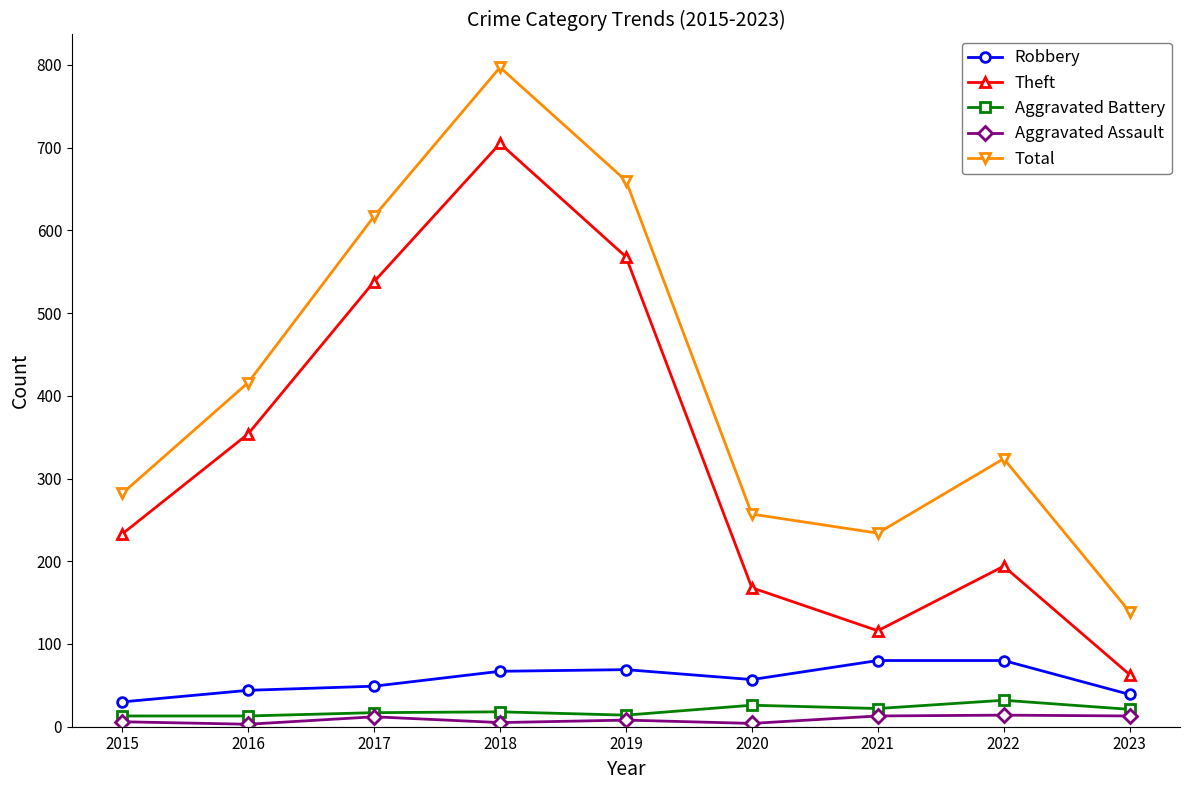

What is the highest value of the Total series?

797